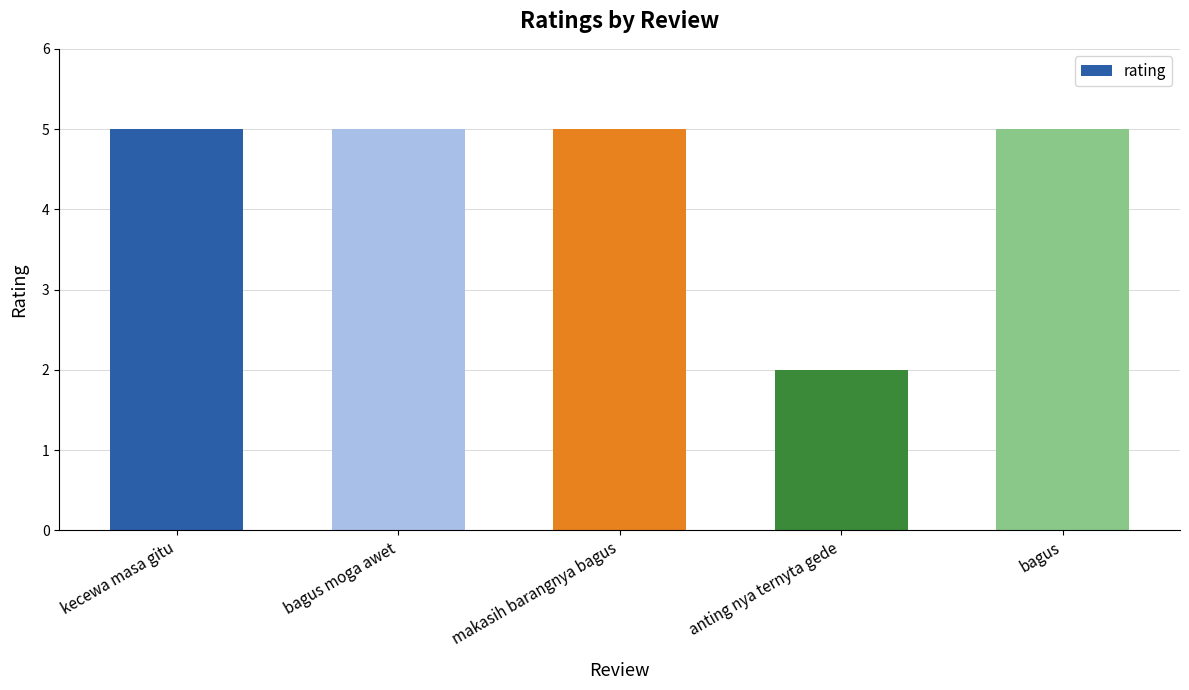

What is the label of the 4th bar from the left?

anting nya ternyta gede